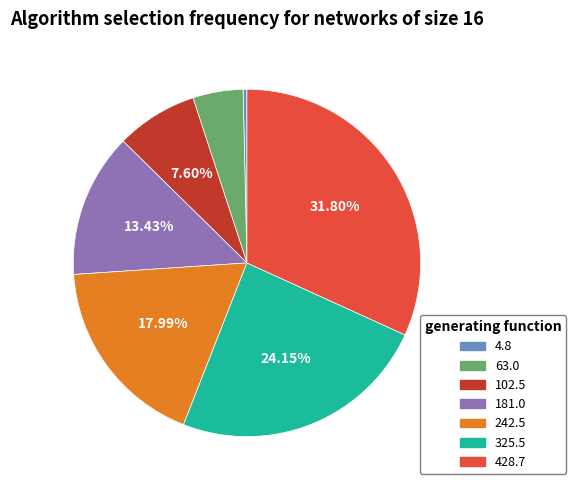

What percentage is the 102.5 slice, to the nearest percent?

8%